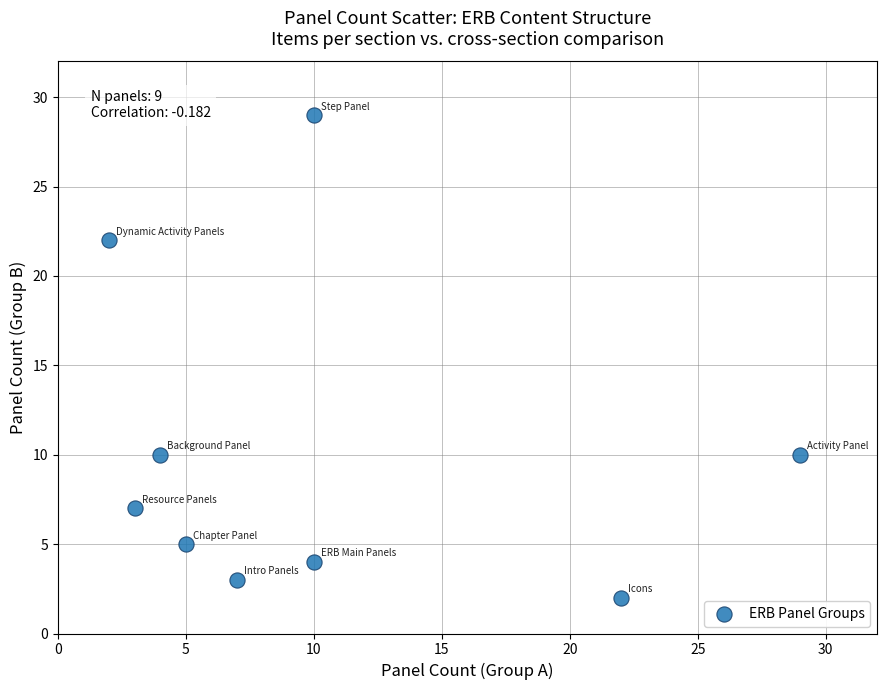

What is the average X value?

10